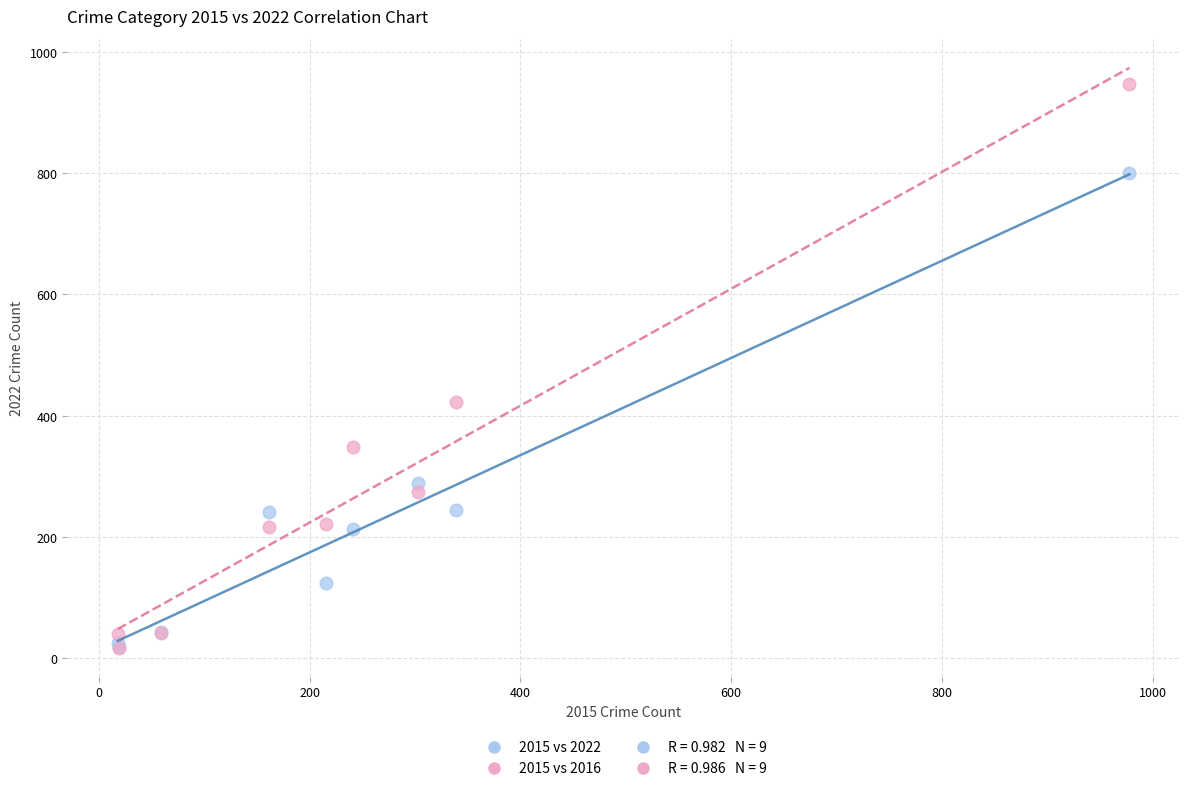

In the 2015 vs 2022 series, what Y value is closest to 410?

289